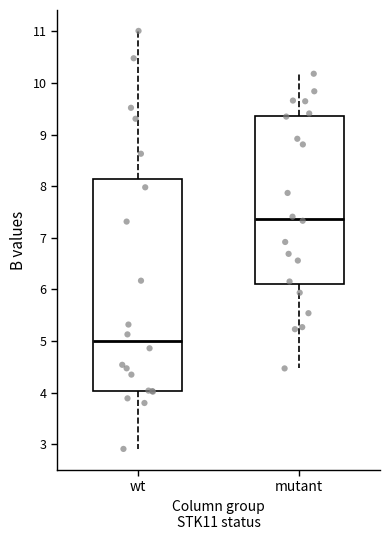

Reading left to right, transcribe this box plot: for each box, give where its median line is, the range the box spans, and where its two whiskers end, as read against the y-axis. The values are not printed on the chart, so give them approximately, as read against the axis.

wt: median 5.0, box 4.0 to 8.1, whiskers 2.9 to 11.0
mutant: median 7.4, box 6.1 to 9.4, whiskers 4.5 to 10.2